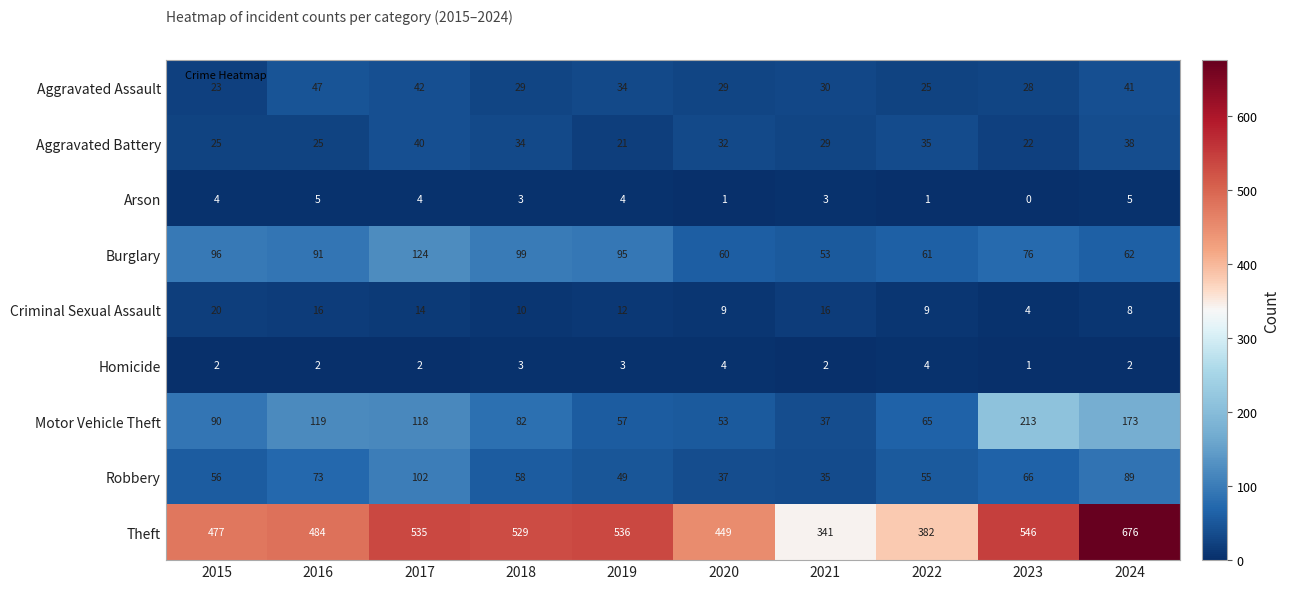

Count the number of data series in this chart.

9